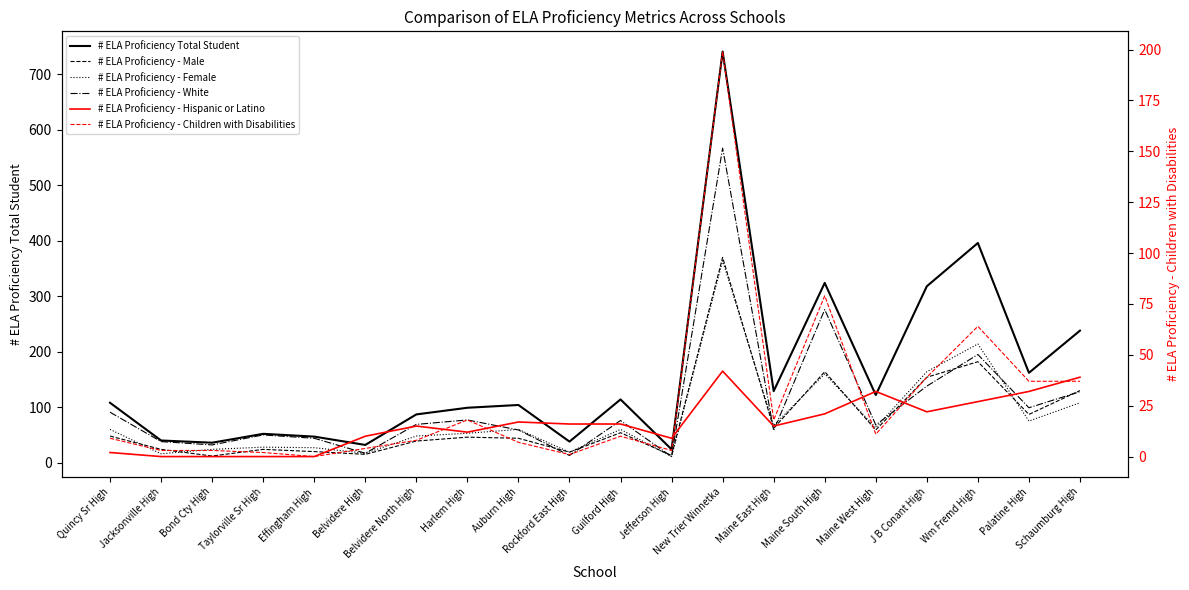

Which series has the widest spread of values?

# ELA Proficiency Total Student